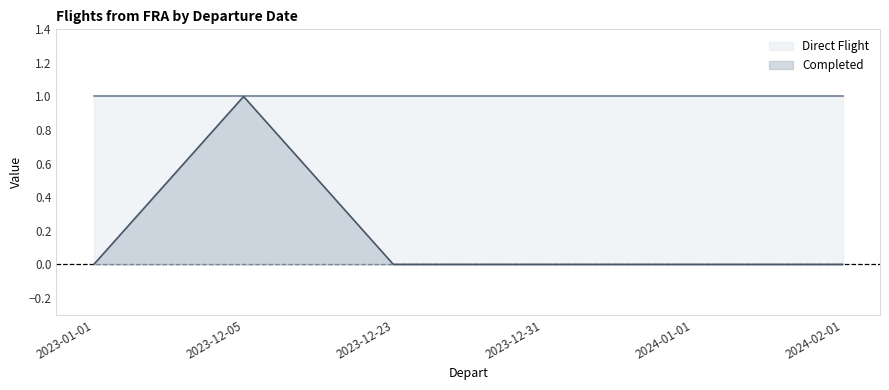

Is it true that the value at 2024-01-01 is 0?

True